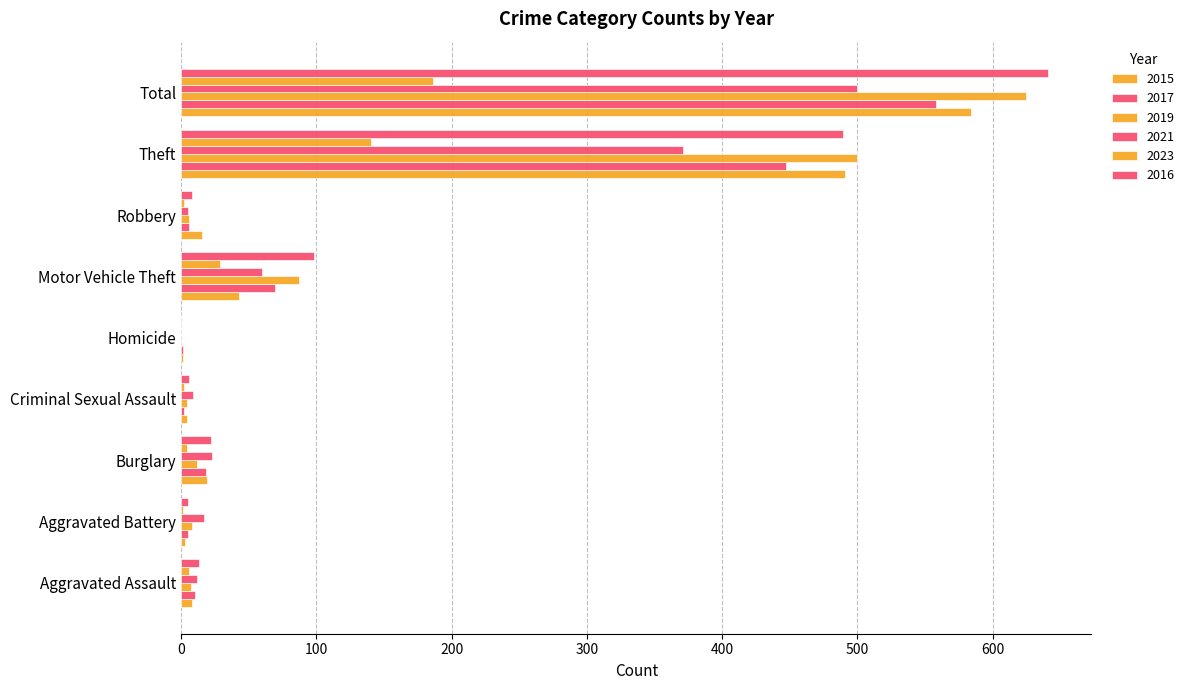

Rank the series by their maximum value, from highest to lowest.

2016, 2019, 2015, 2017, 2021, 2023